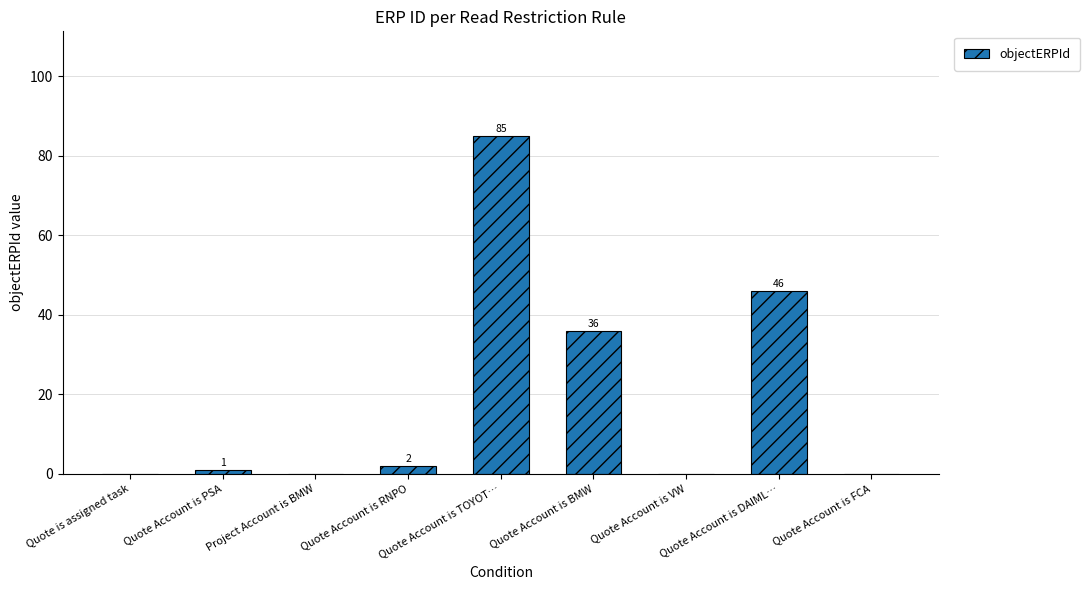

What is the sum of the values at Quote is assigned task and Quote Account is BMW?

36